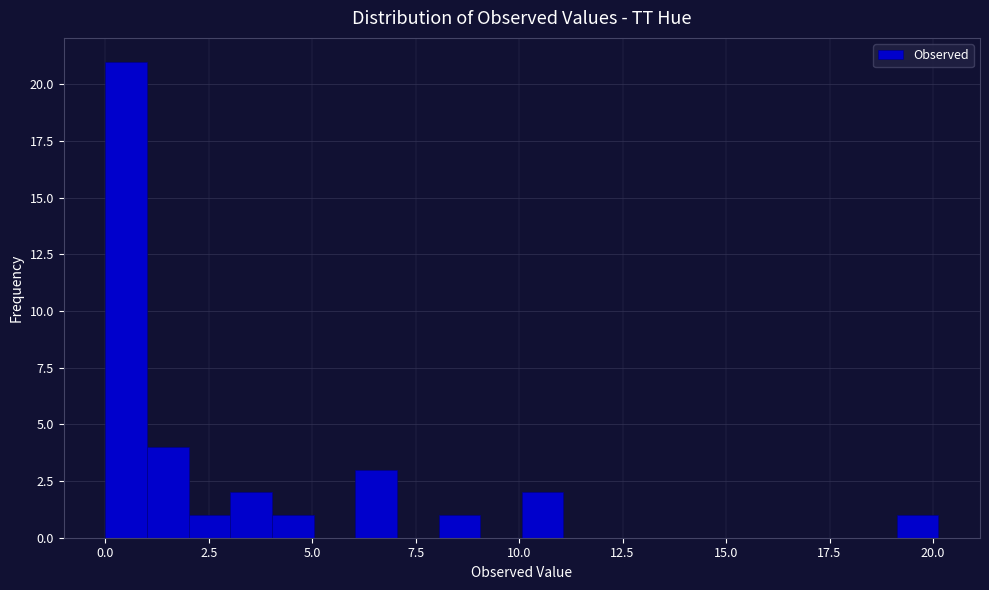

Read against the x-axis, roughly where is the centre of the tallest bar?

0.5